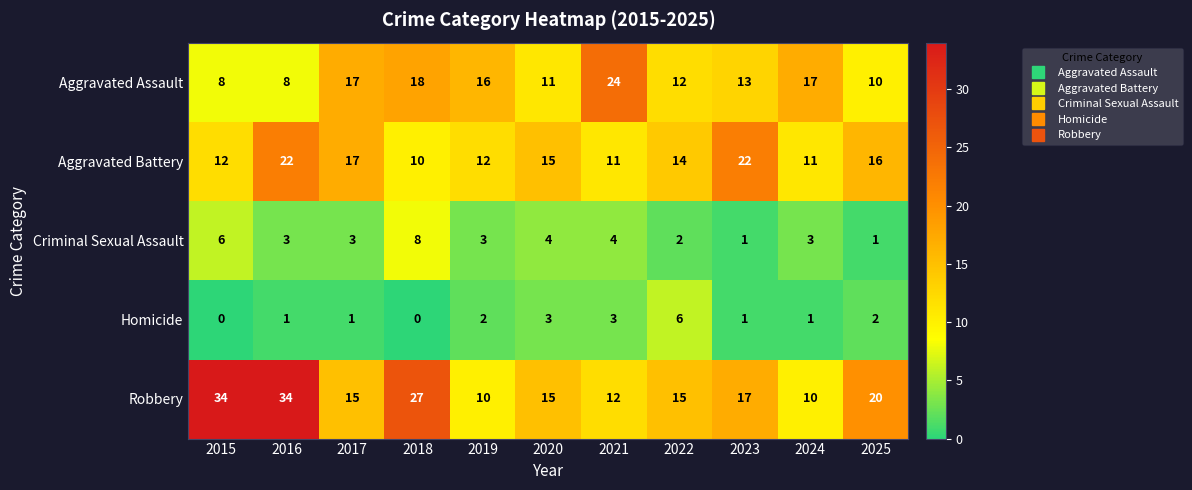

What is the approximate value of Aggravated Assault at 2023, to the nearest 5?

15